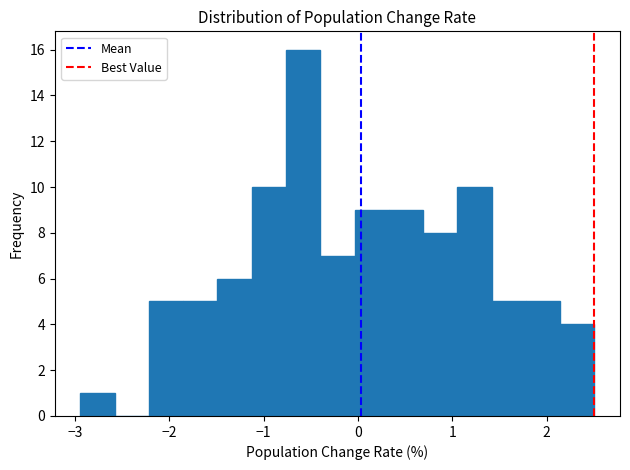

Around what value on the x-axis is the tallest bar? Give the approximate position of its centre, as read against the axis.

-0.6